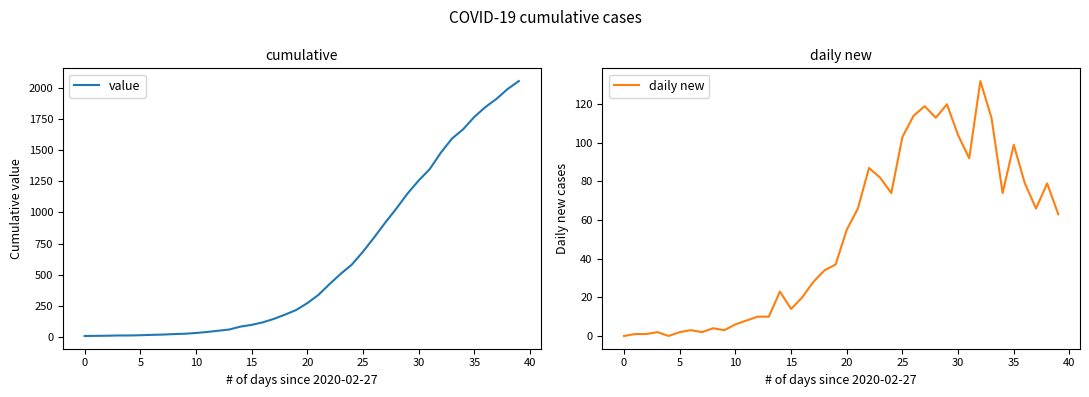

The value series shows 40 at 13. True or false?

False